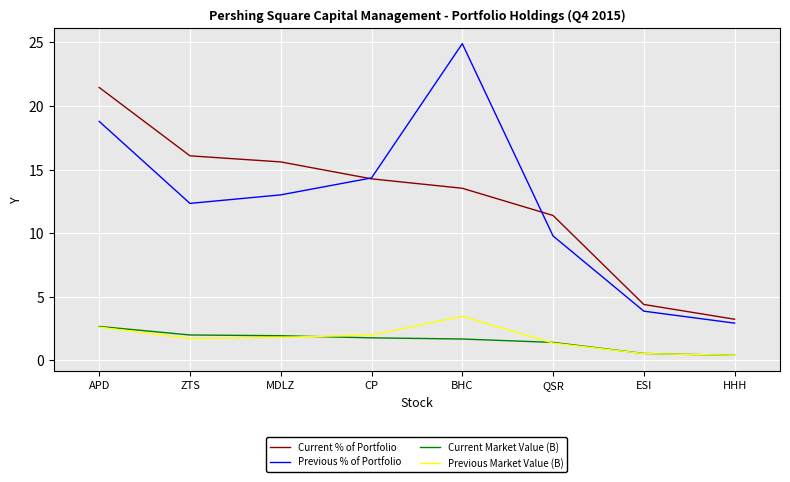

What is the lowest value of the Current % of Portfolio series?

3.2